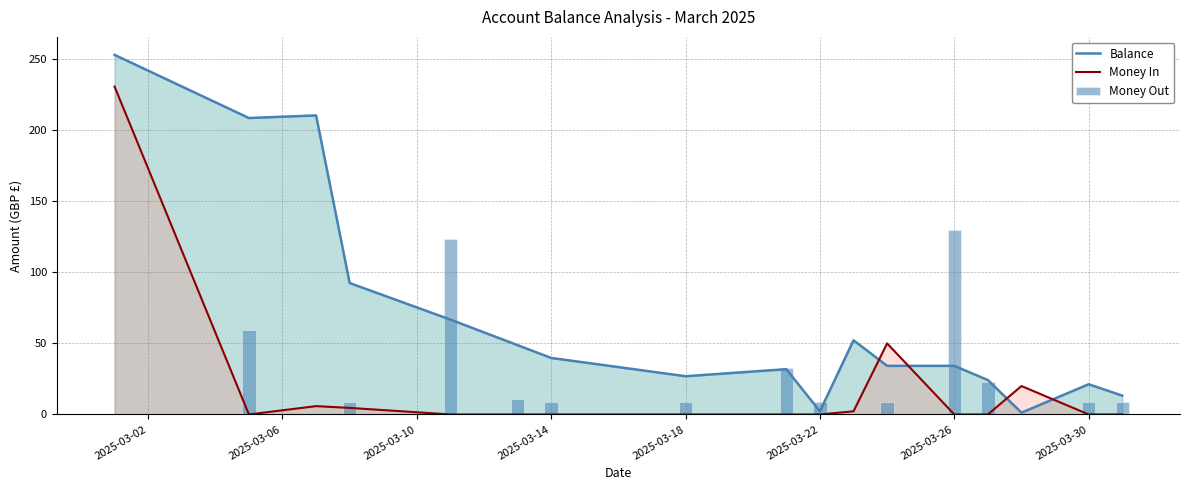

What is the maximum value for Balance?

253.1